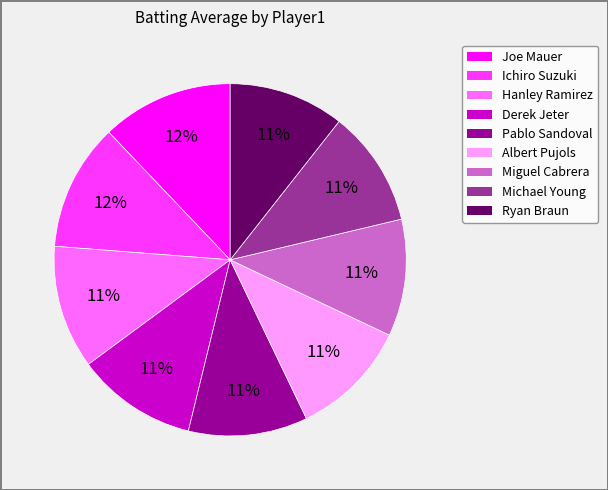

Is the sum of Michael Young and Miguel Cabrera greater than half?

No